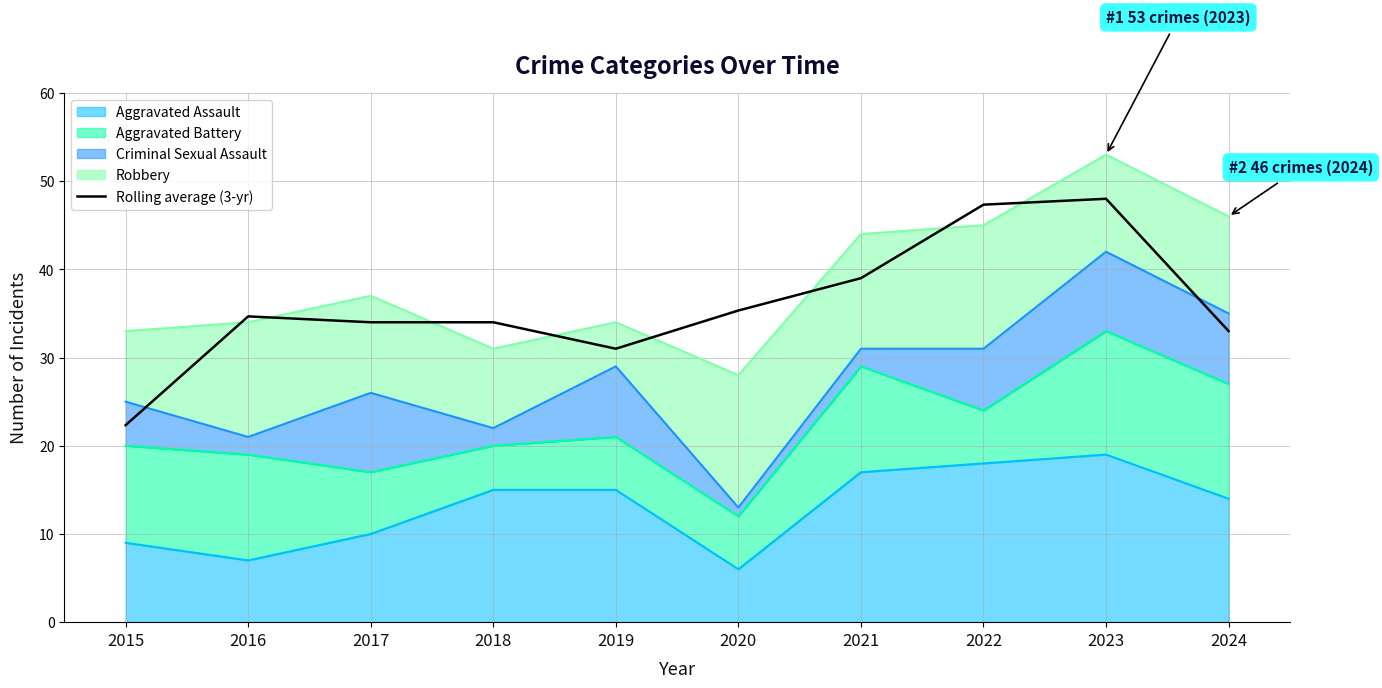

Reading left to right, extract all data points from this chart.

2015=22.3	2016=34.7	2017=34.0	2018=34.0	2019=31.0	2020=35.3	2021=39.0	2022=47.3	2023=48.0	2024=33.0